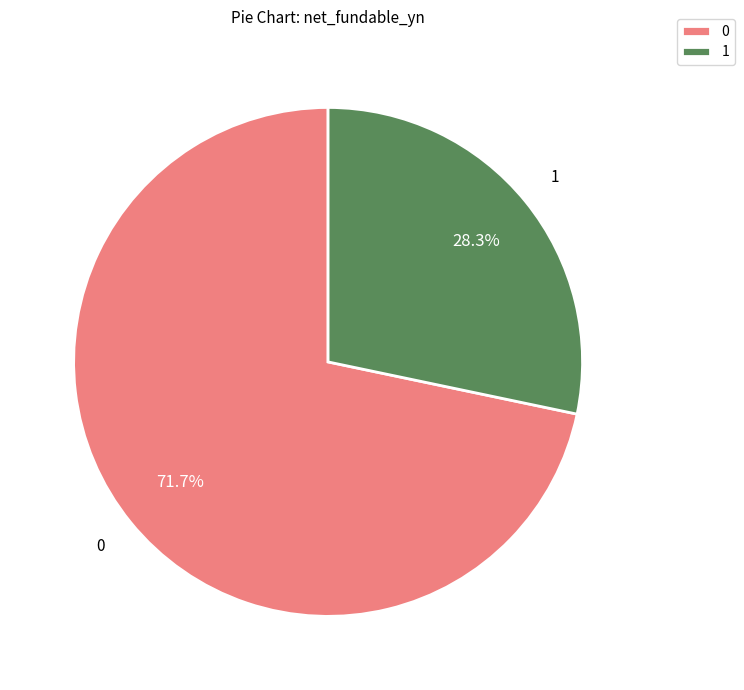

Which category has the biggest portion of the pie?

0